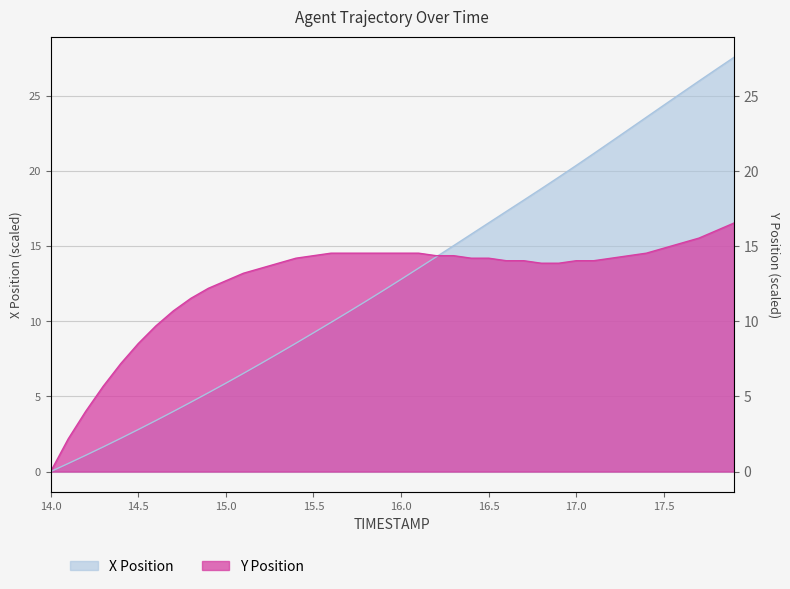

The value of X at 16.5 is 25.4. True or false?

False